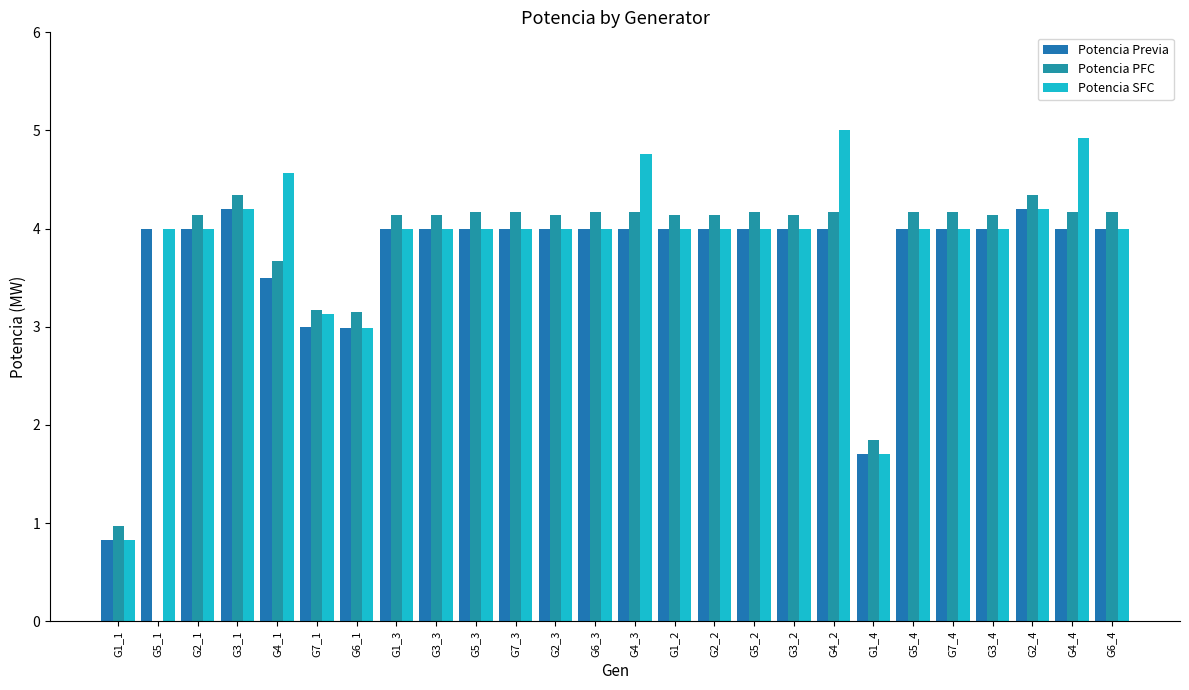

Count the number of categories in the chart.

26